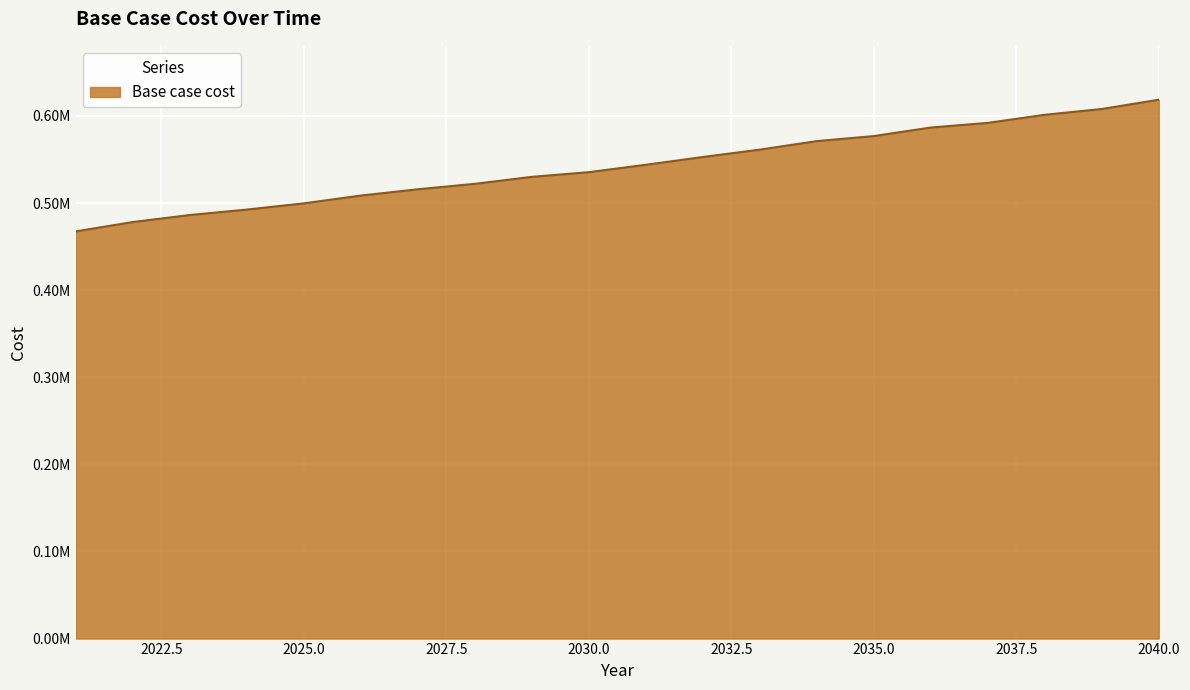

What is the average value?

542459.1